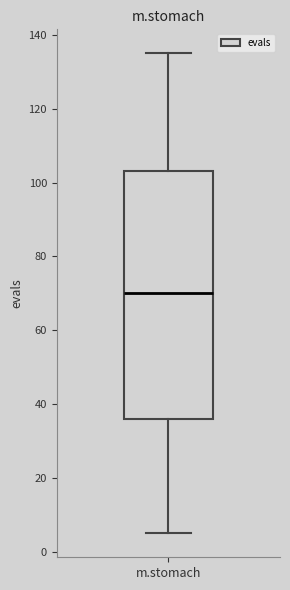

Transcribe this box plot: give where the median line is, the range the box spans, and where the two whiskers end, as read against the y-axis. The values are not printed on the chart, so give them approximately, as read against the axis.

median 70, box 36 to 104, whiskers 6 to 136